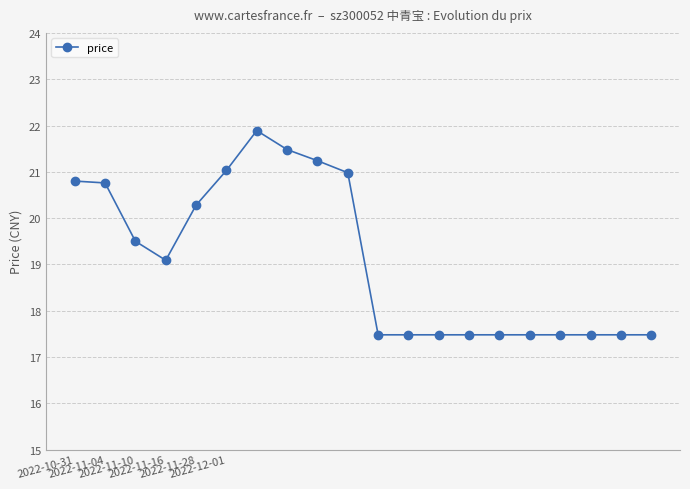

What is the value of the 4th point from the left?

19.1